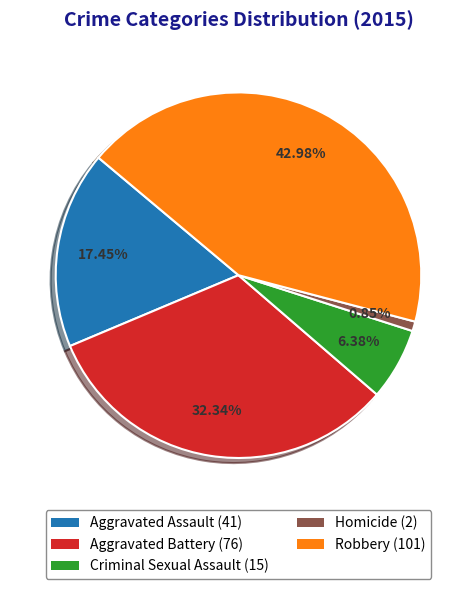

To the nearest percent, what percentage of the pie is Aggravated Assault?

17%